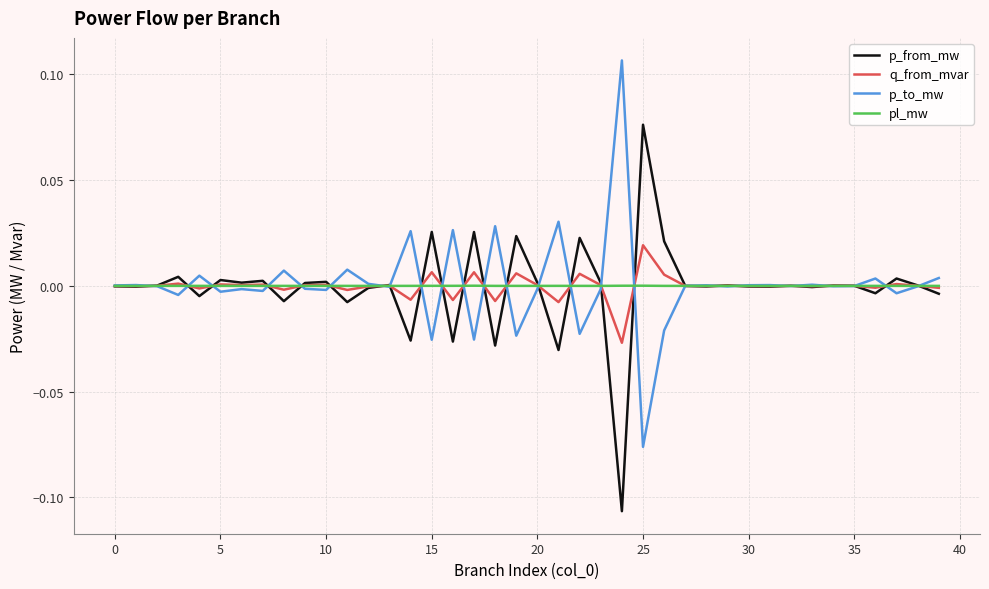

List the series in order of their peak value, highest first.

p_to_mw, p_from_mw, q_from_mvar, pl_mw